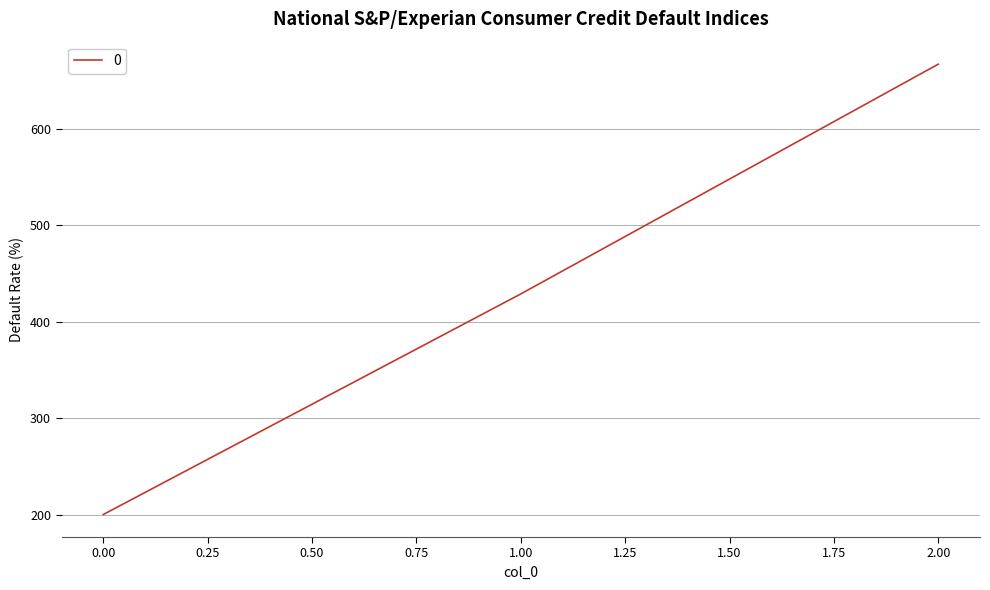

Which label corresponds to the largest value in the chart?

2.00